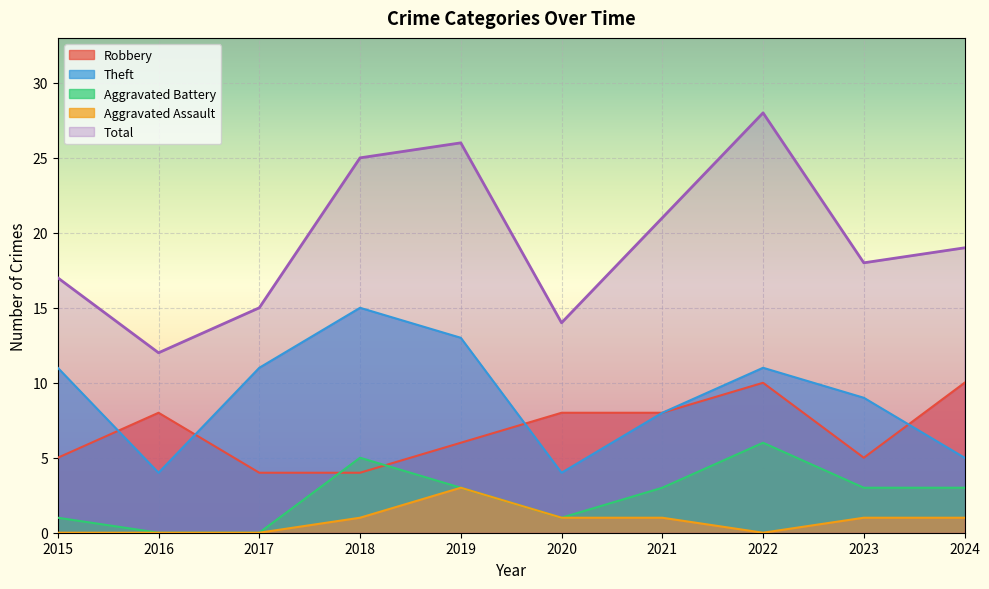

Is it true that Robbery equals 2 at 2019?

False